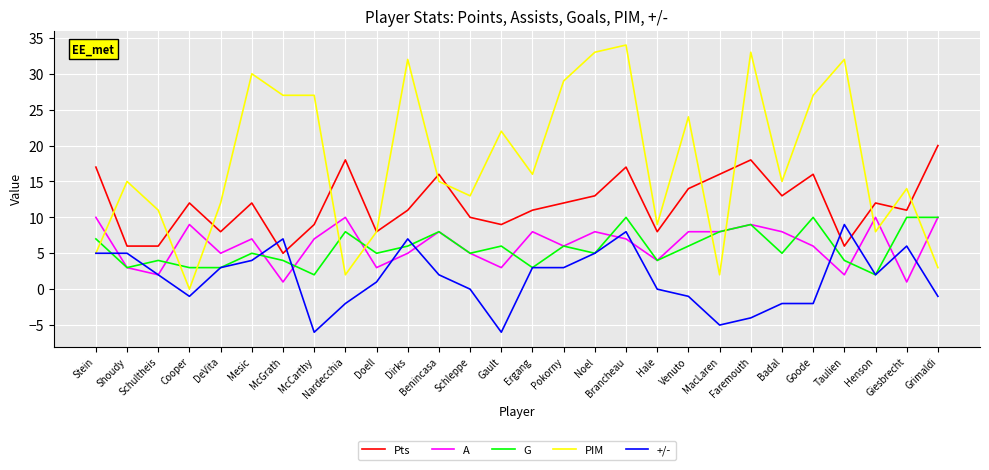

Which series has the widest spread of values?

PIM